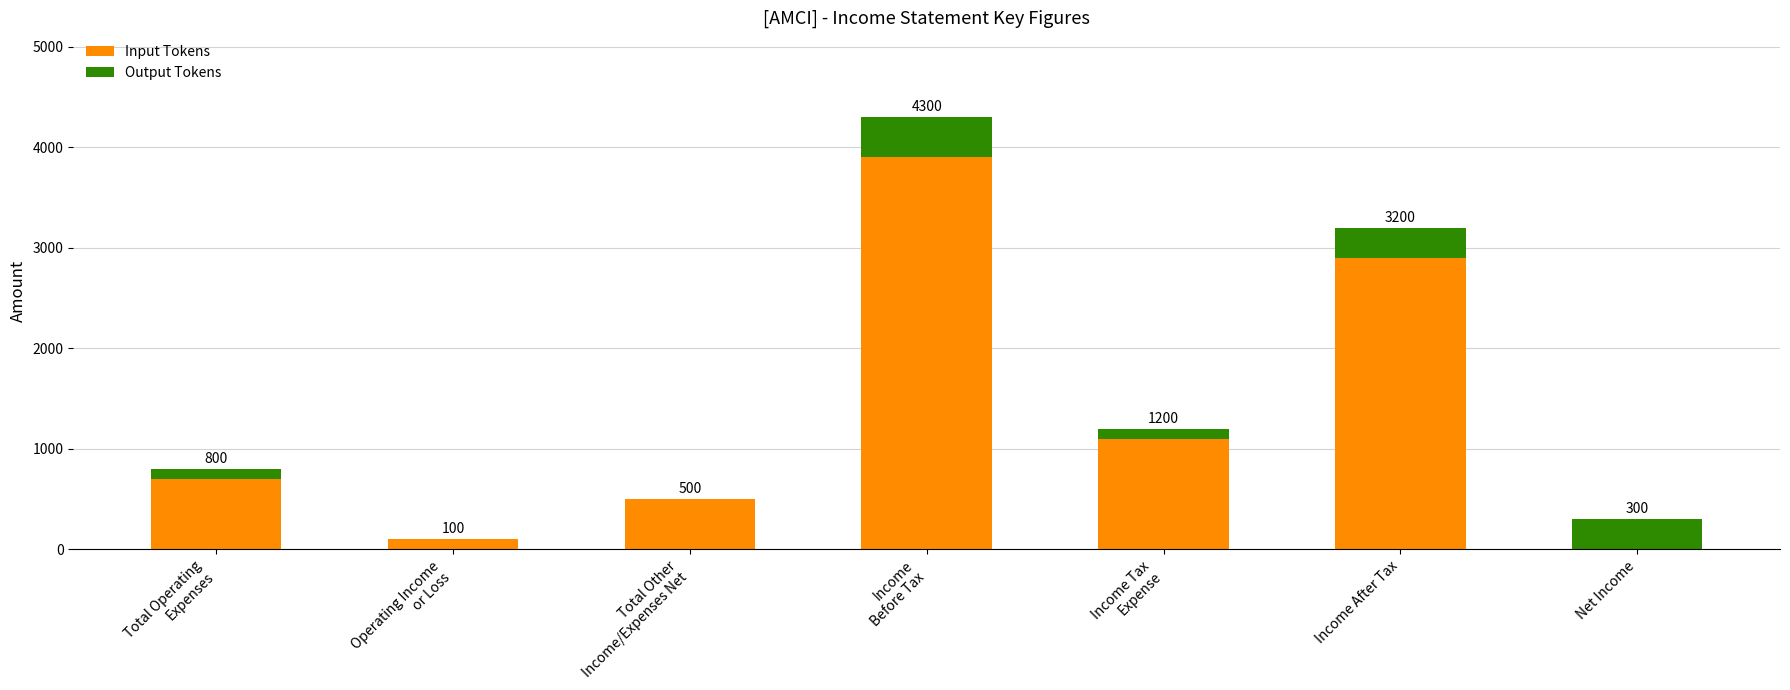

Does the chart contain stacked bars?

Yes